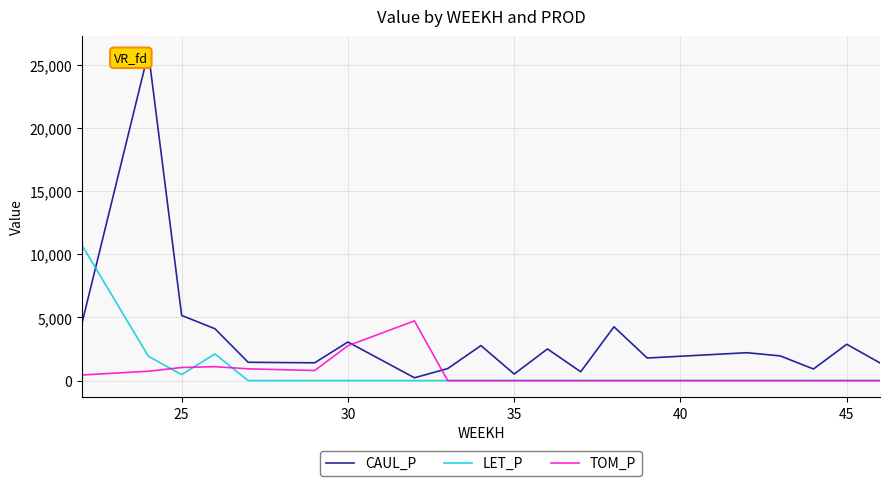

True or false: CAUL_P has more than 0 interior local peaks.

True